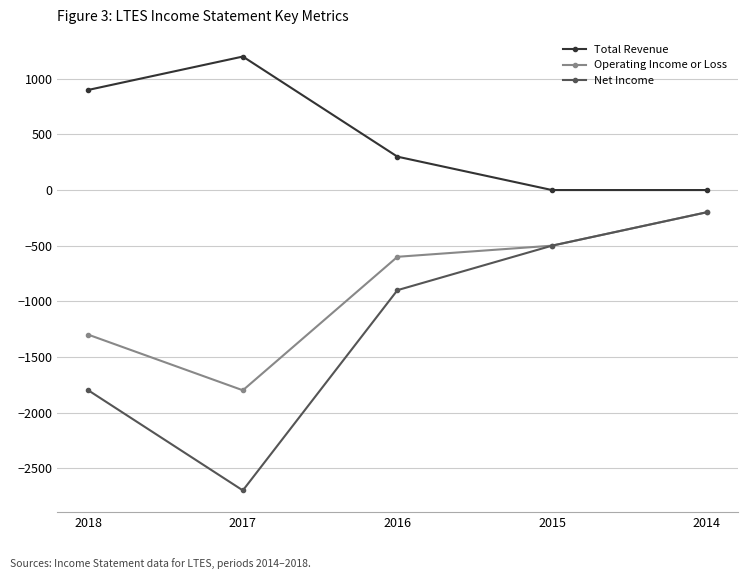

Where is Net Income nearest to the value -1450?

2018